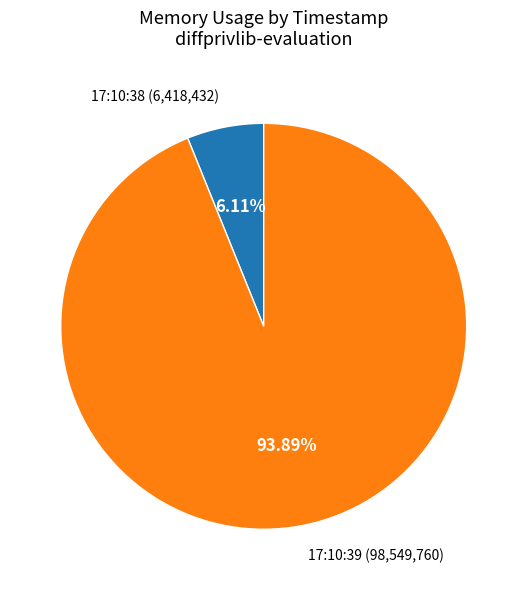

What is the largest slice in the pie chart?

17:10:39 (98,549,760)